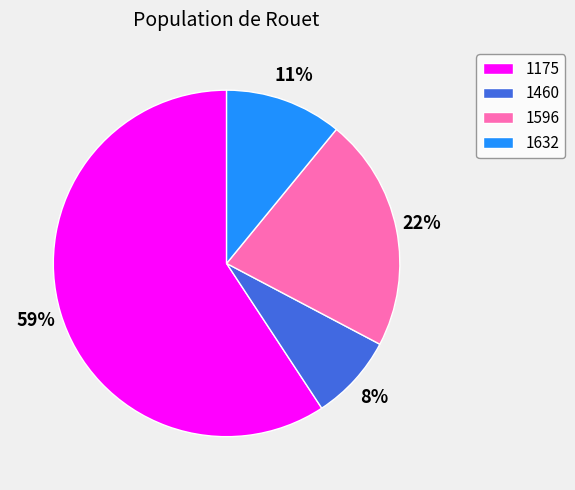

What percentage is the 1460 slice, to the nearest percent?

8%